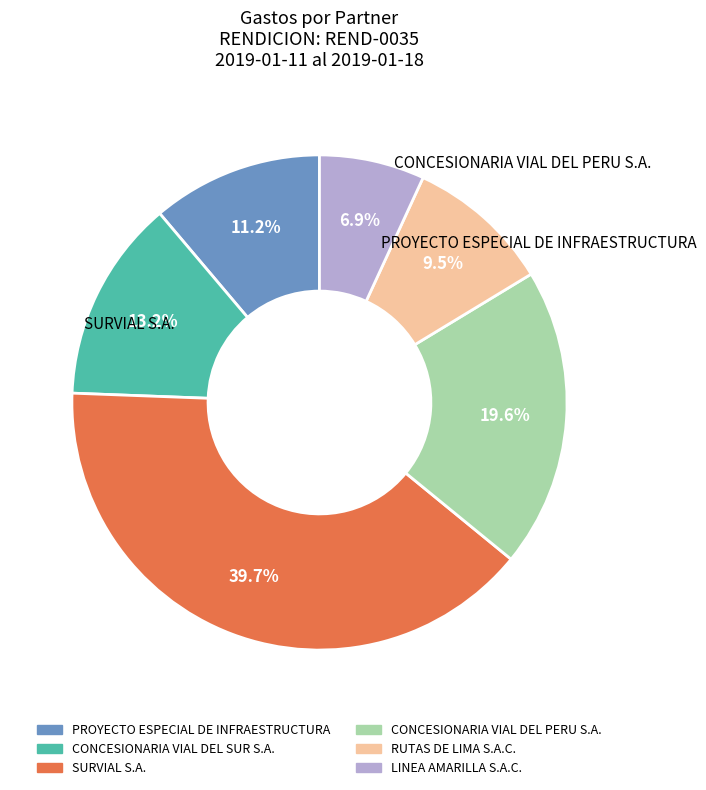

Is it true that CONCESIONARIA VIAL DEL PERU S.A. is 20% of the pie?

True